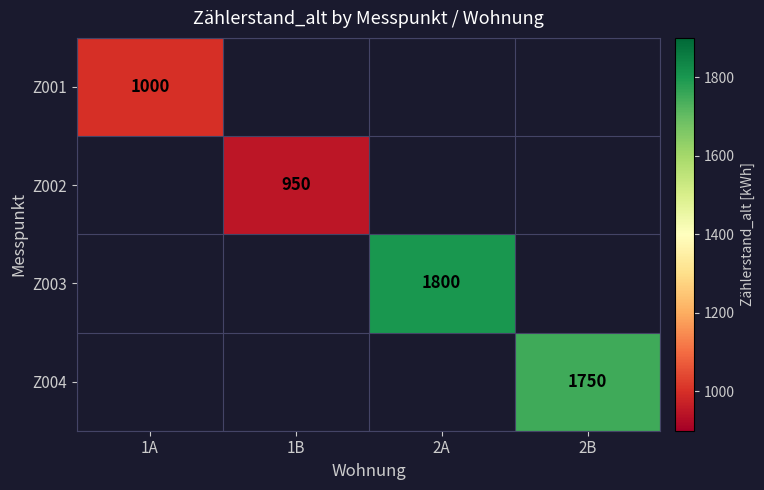

What is the highest value of the Z001 series?

1000.0